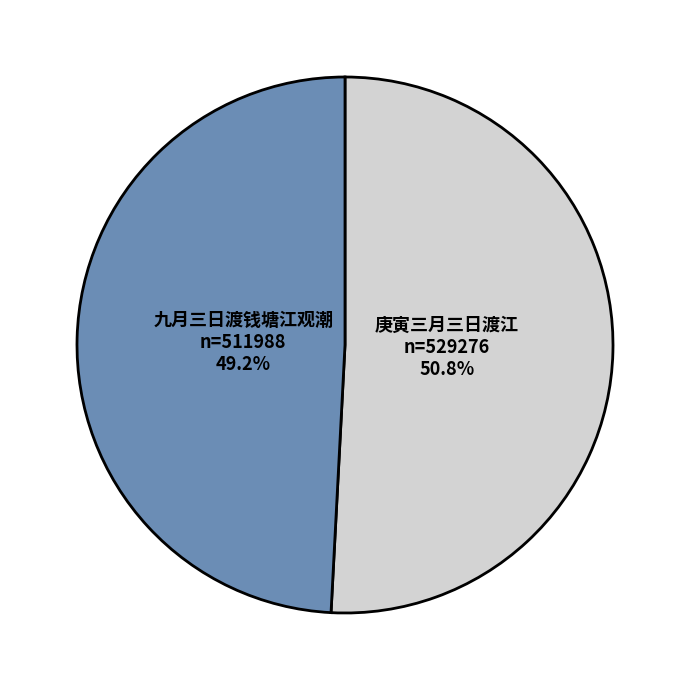

Count the number of slices in the pie.

2